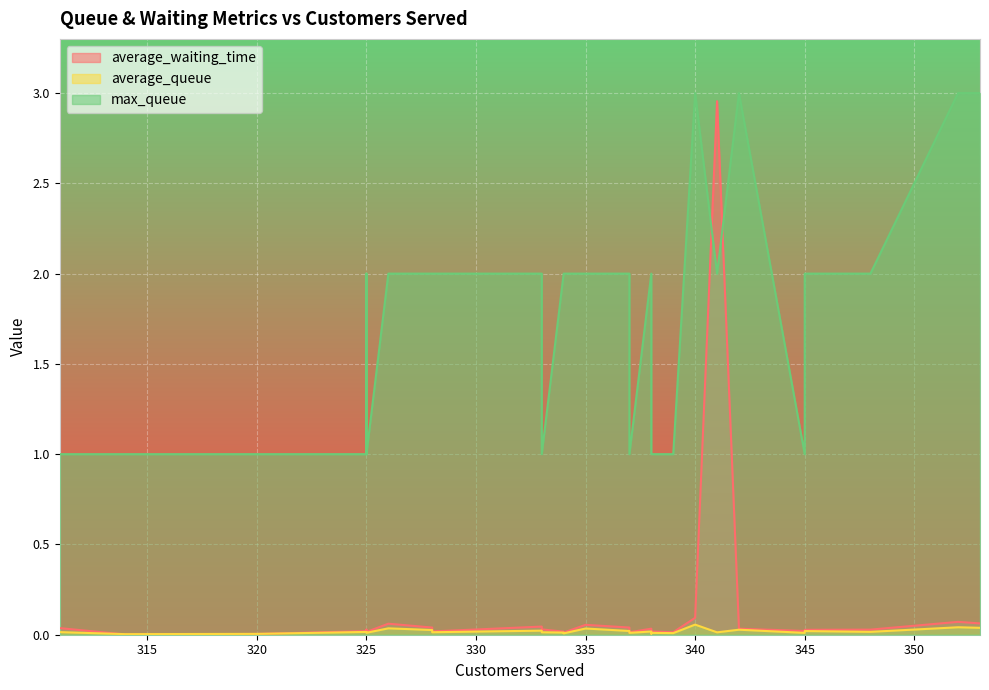

What are all the series names shown in the legend?

average_waiting_time, average_queue, max_queue